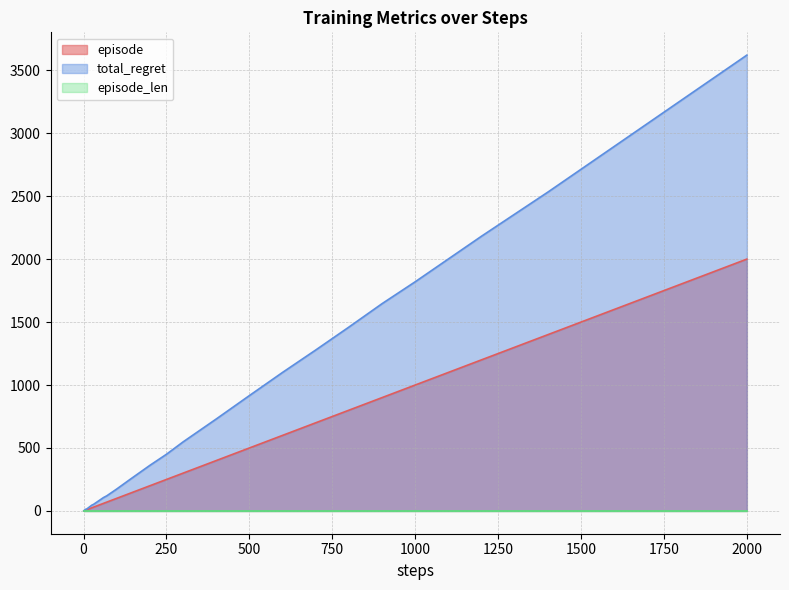

Count the number of data series in this chart.

3